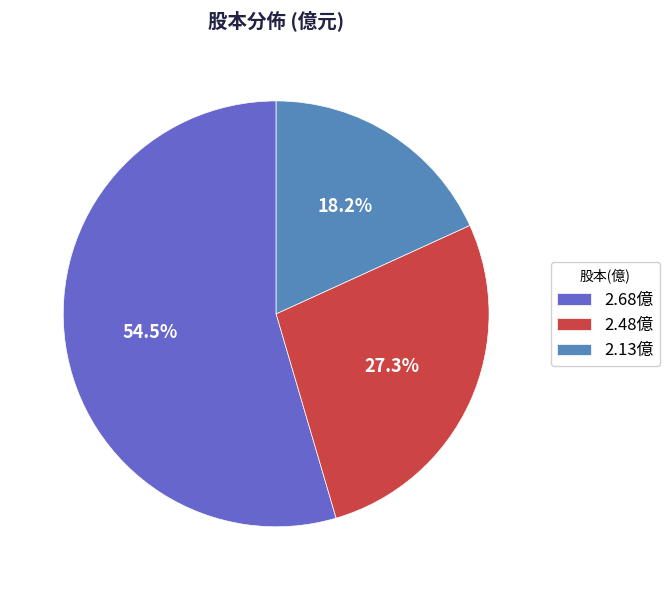

Which slice represents more than half of the pie?

2.68億